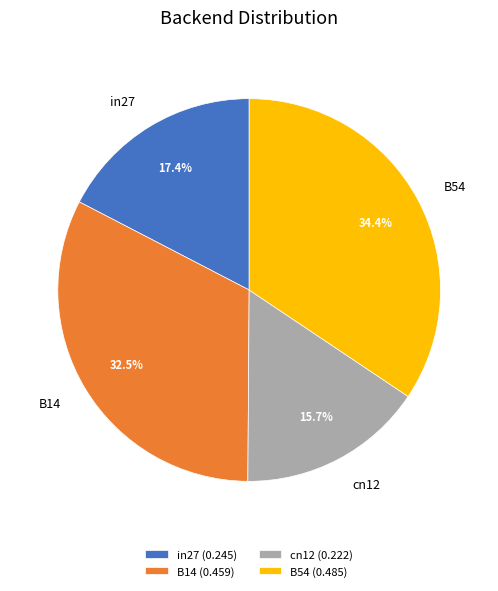

Count the number of slices in the pie.

4